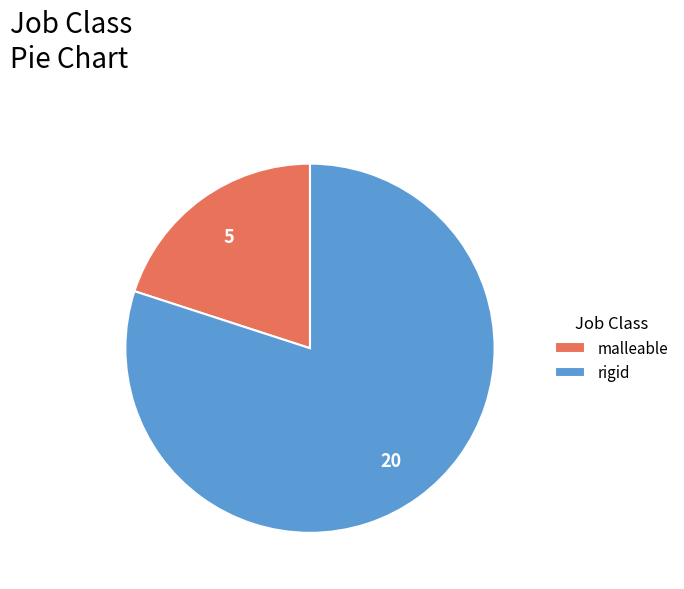

Does rigid represent more than half of the total?

Yes